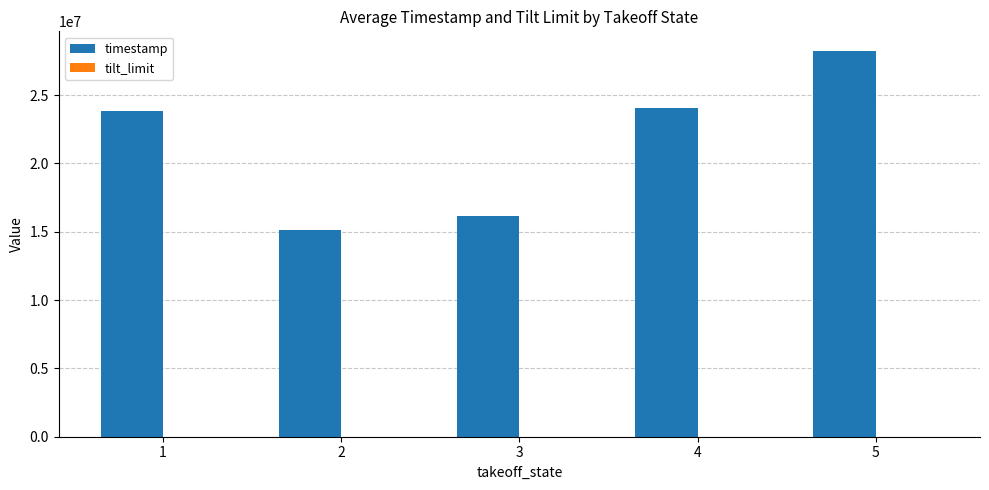

What is the maximum value shown in the chart?

28249000.0